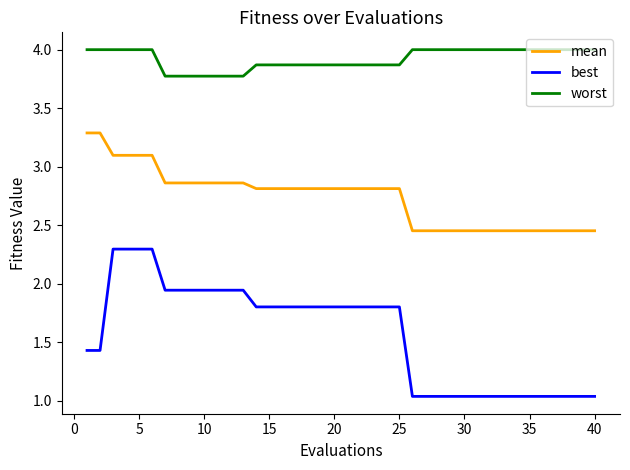

List the series in order of their peak value, lowest first.

best, mean, worst